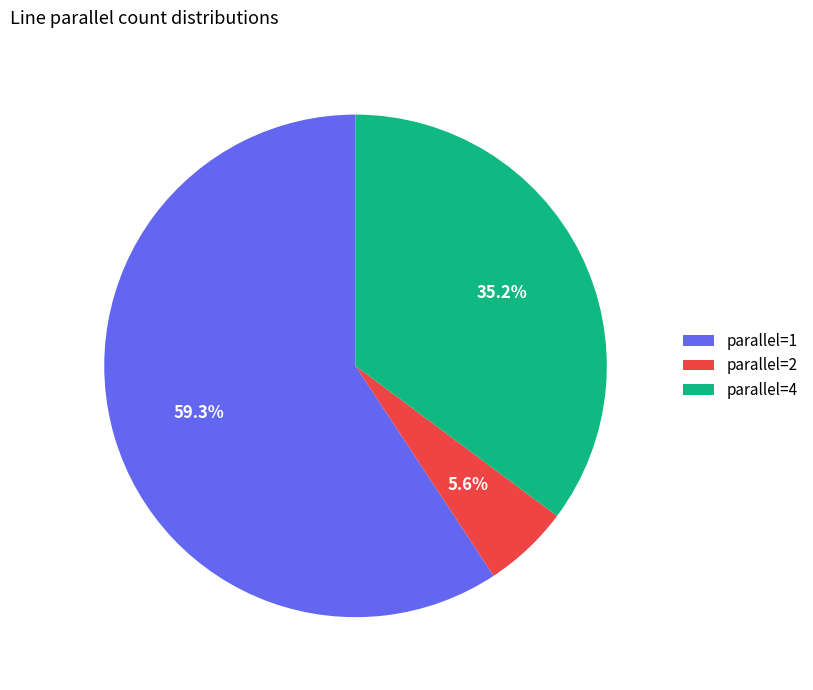

Does parallel=4 represent more than half of the total?

No